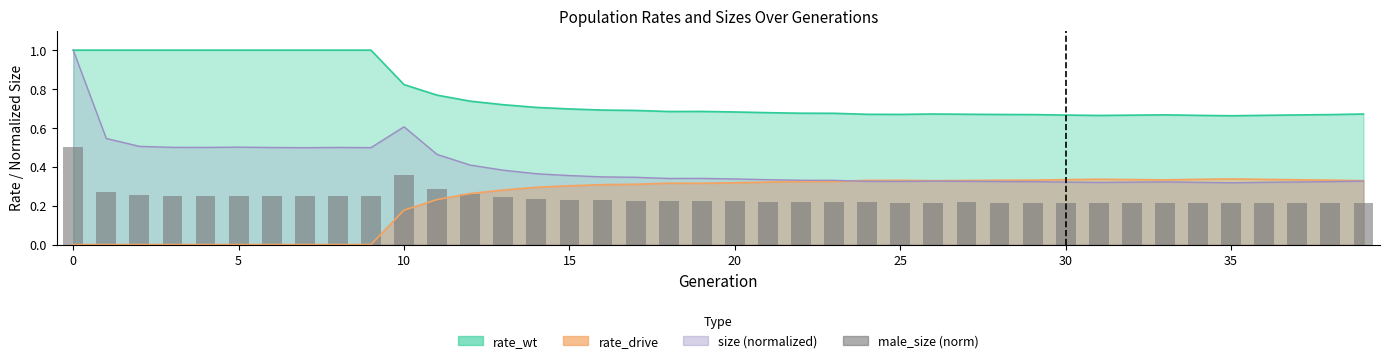

How many bars are there in total?

40